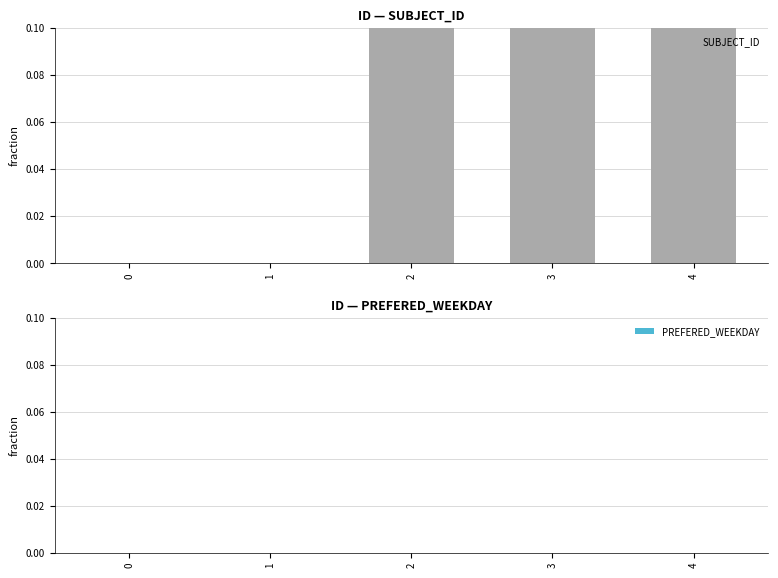

How many bars are there in total?

10